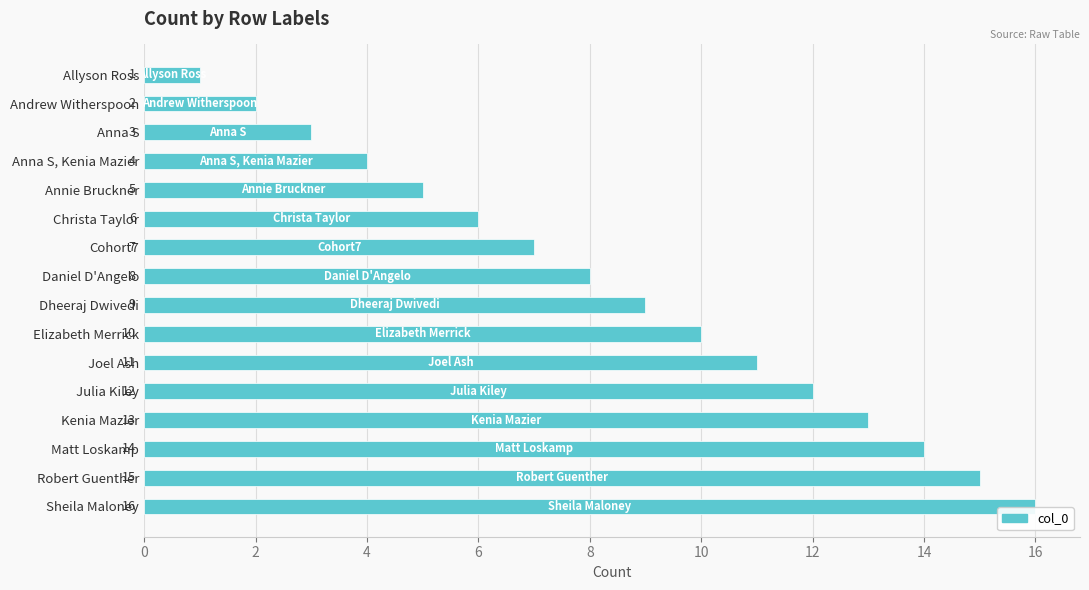

Which category has the highest value across all series?

Sheila Maloney